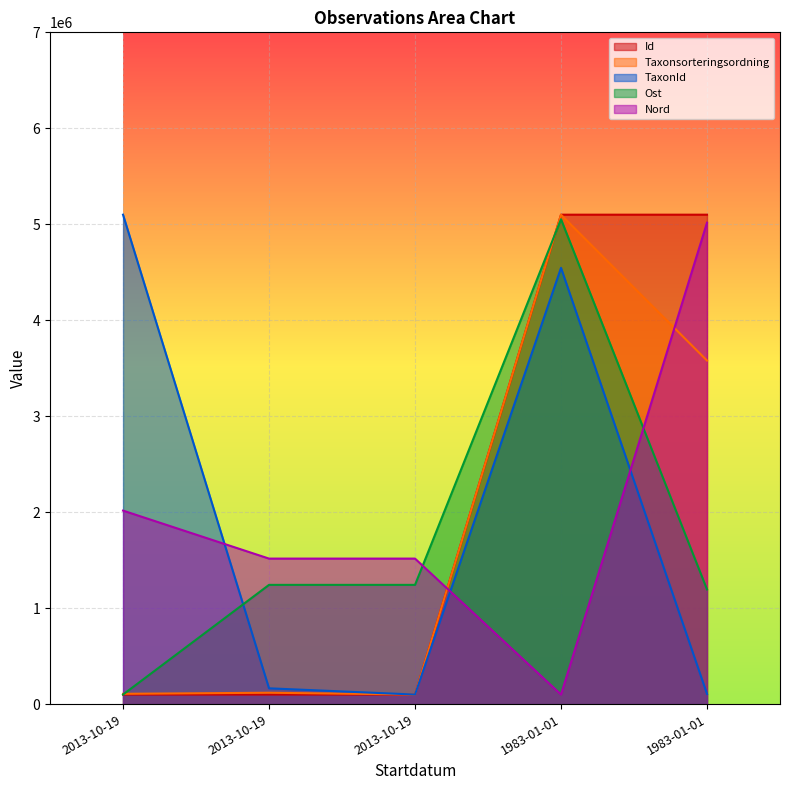

True or false: Ost has a value of 429593.0 at 2013-10-19.

False